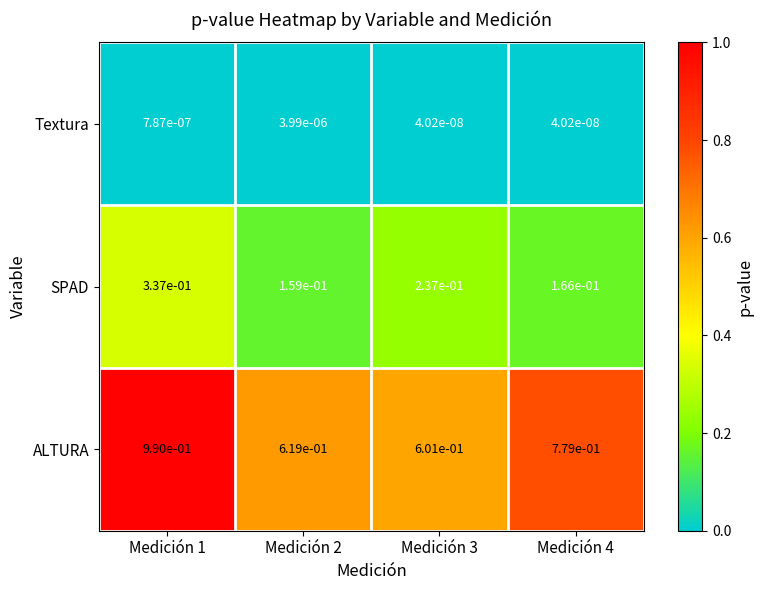

True or false: ALTURA has a value of 0.6 at Medición 2.

True